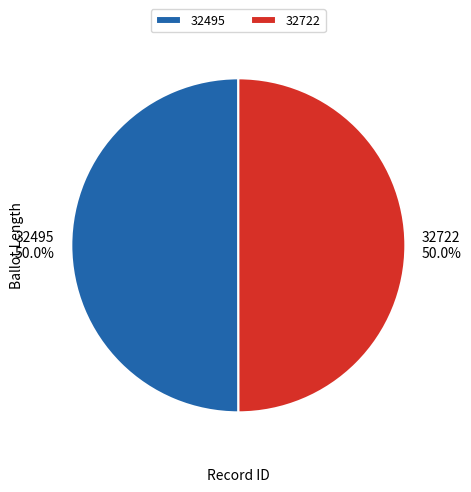

To the nearest percent, what is the average slice percentage?

50%